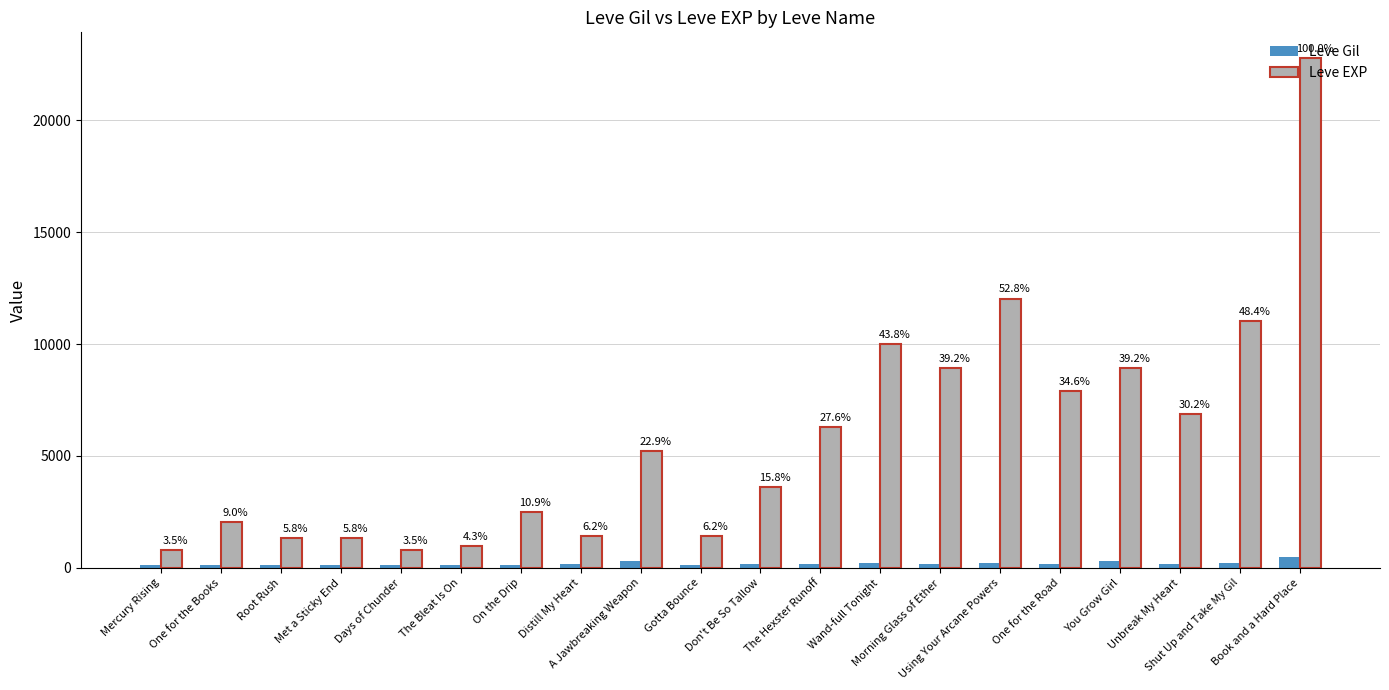

What is the greatest value displayed?

22790